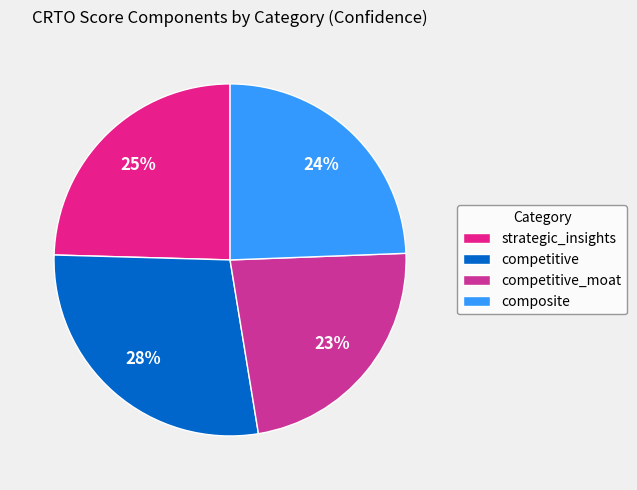

Is there any slice that represents more than half of the pie?

No